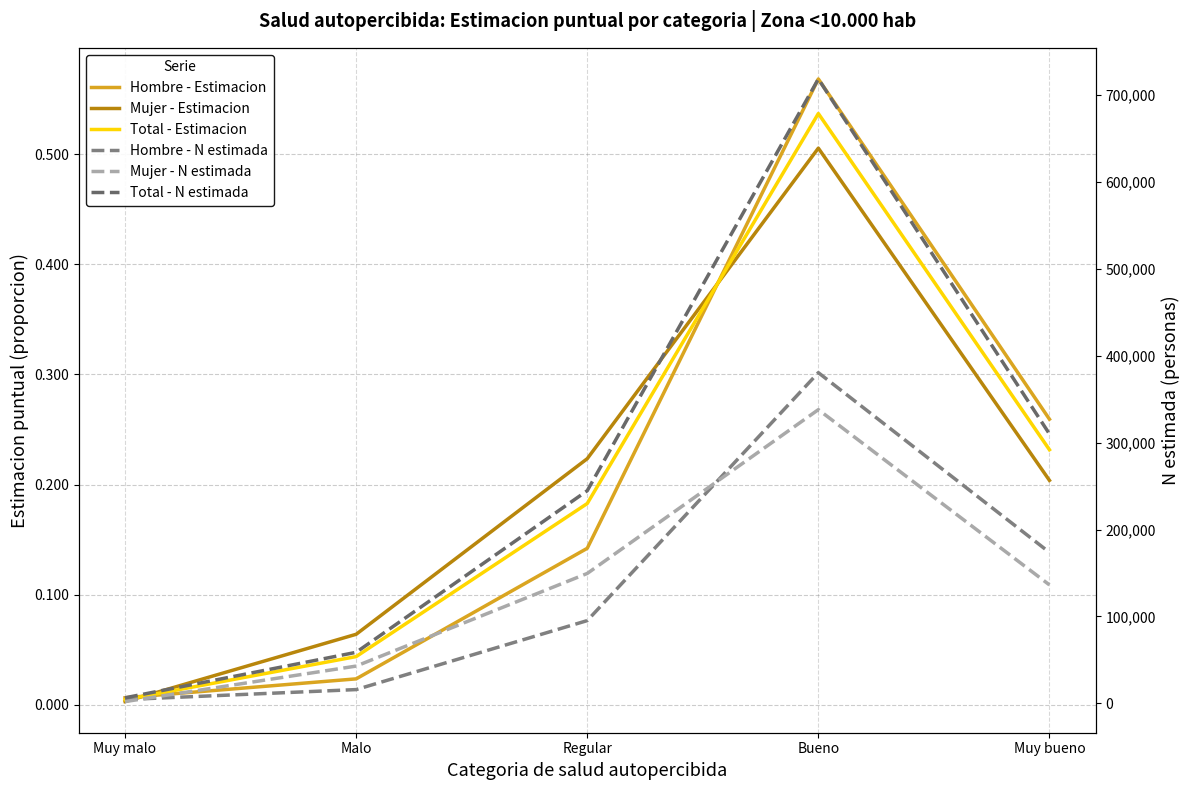

What is the maximum value shown in the chart?

718420.0